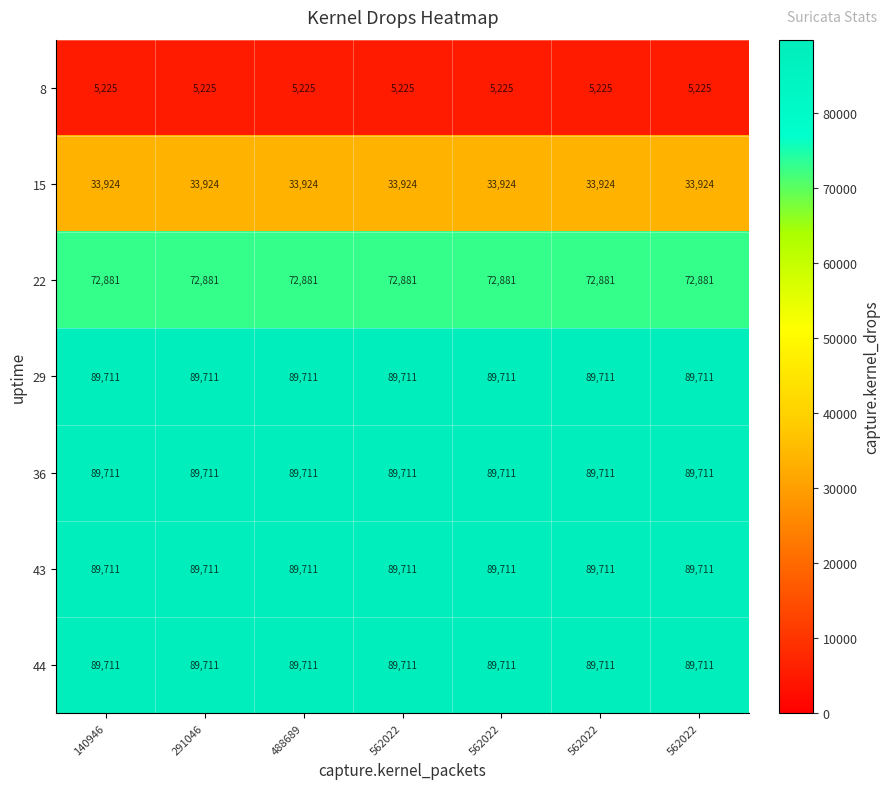

Which category has the highest value across all series?

140946